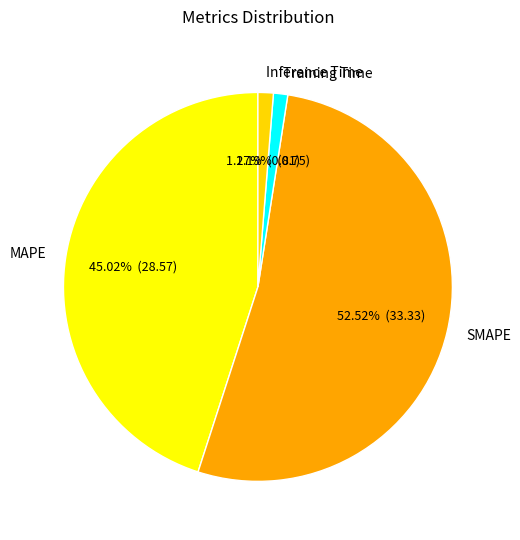

Which slice is the largest?

SMAPE